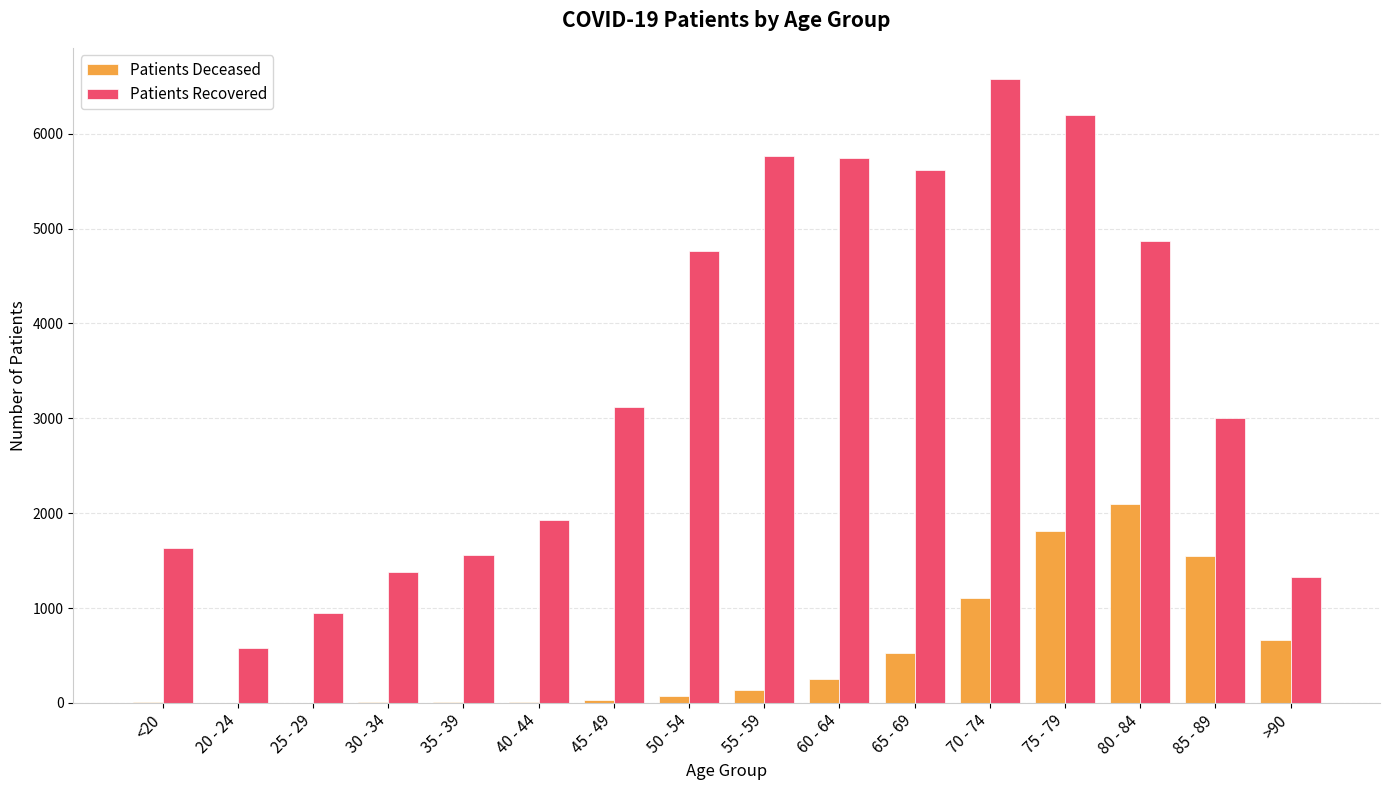

At which category is the sum across all series the highest?

75 - 79